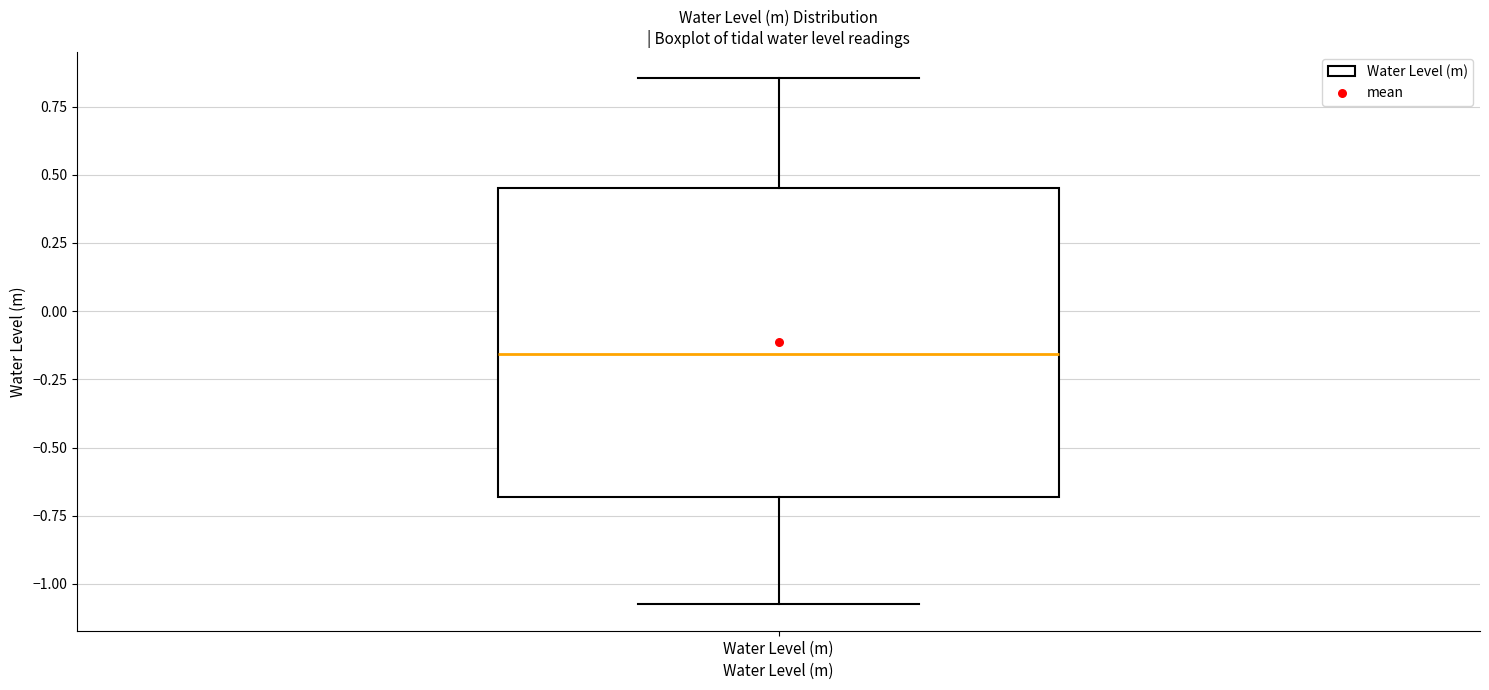

Where is the lower edge of the box for Water Level (m) on the y-axis? The values are not printed on the chart, so give them approximately, as read against the axis.

-0.70